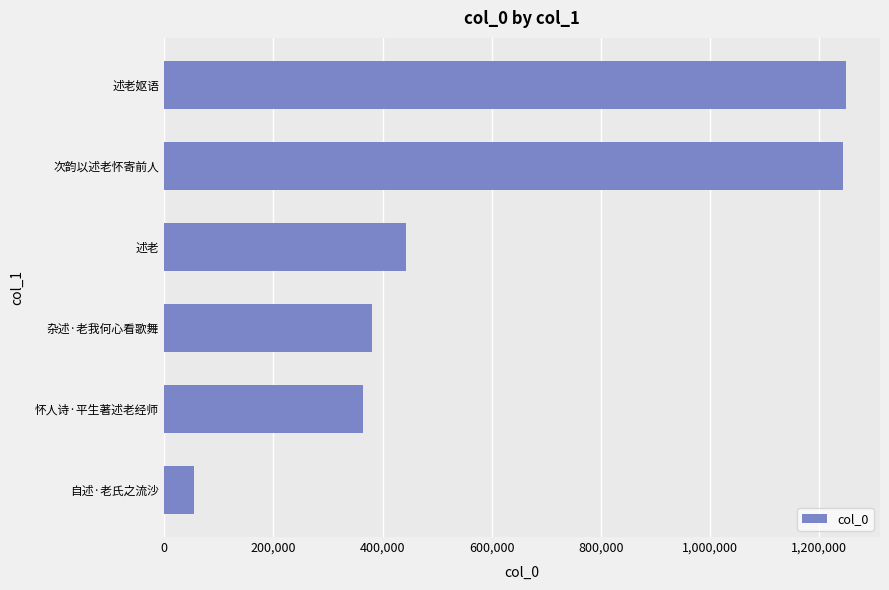

True or false: the data shows 600582 at 述老.

False